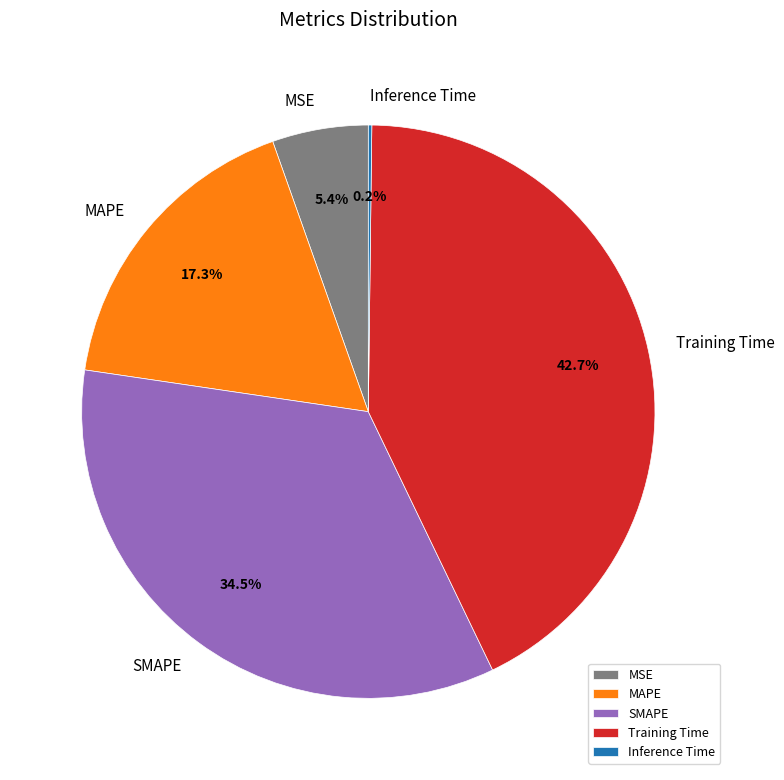

To the nearest percent, what is the average slice percentage?

20%